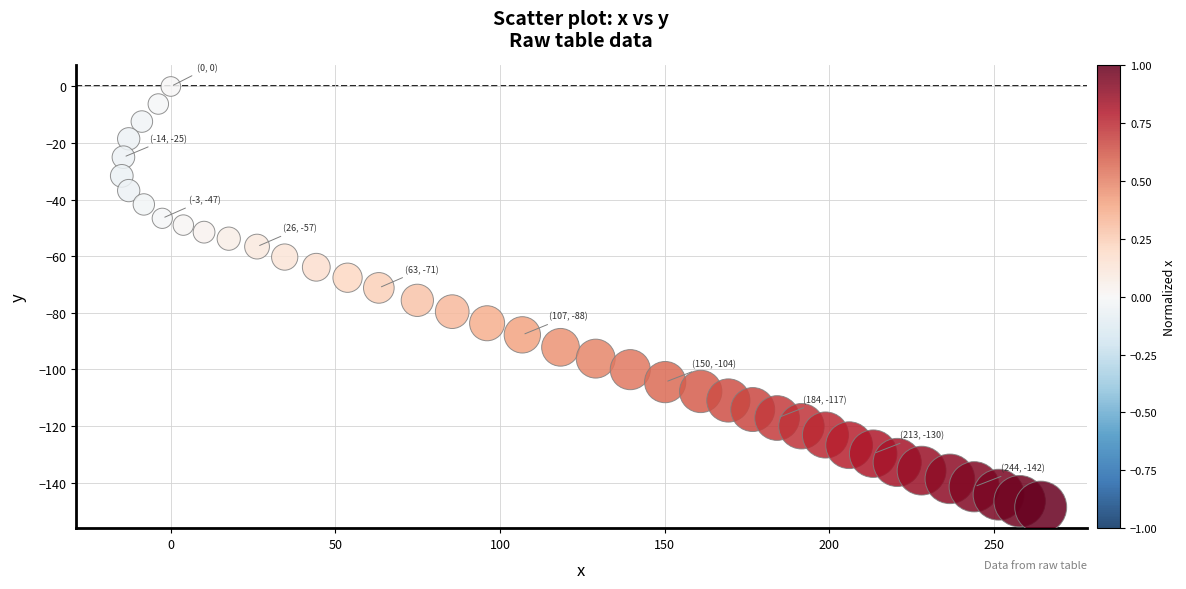

What is the range of Y values (max minus min)?

148.7